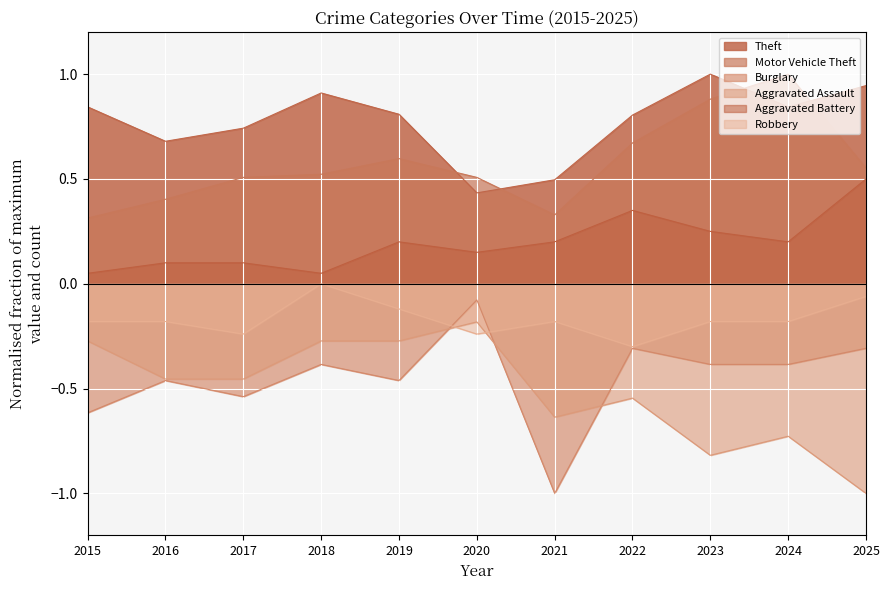

In Aggravated Battery, how many points are higher than both neighbors (excluding endpoints)?

2